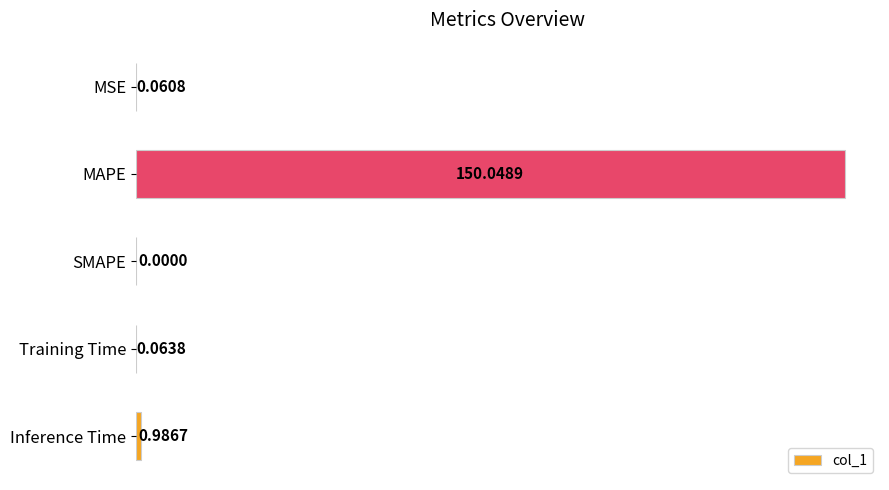

Between Training Time and MSE, which is larger?

Training Time